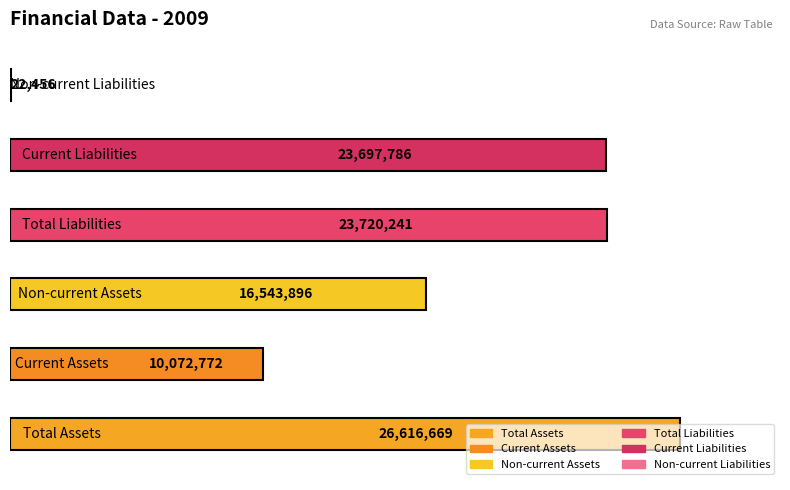

Are the bars grouped side by side (vs. stacked)?

Yes